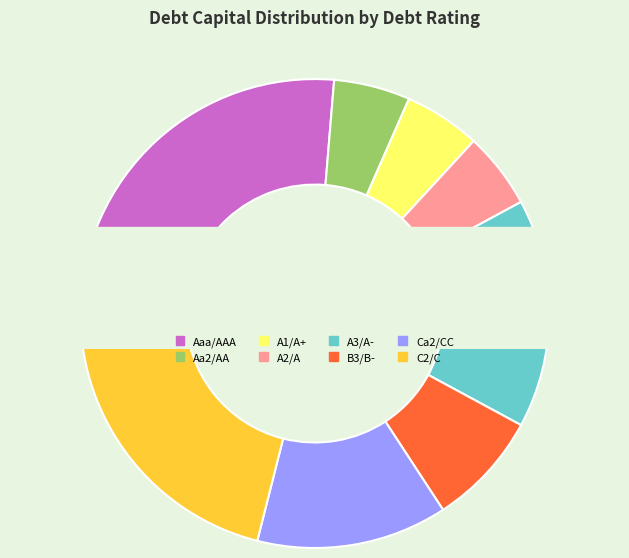

What is the total percentage of Aa2/AA and A2/A?

10.5%